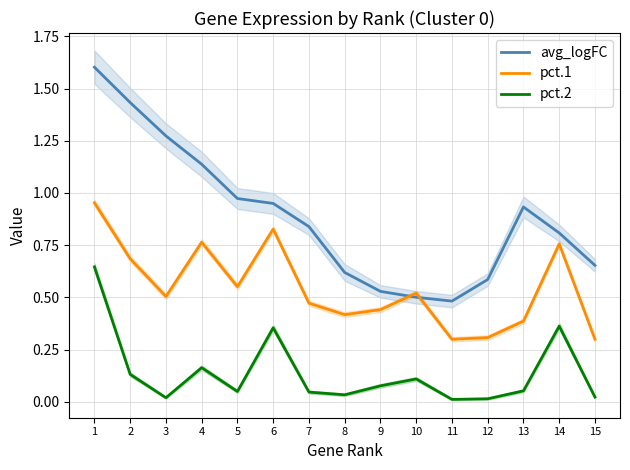

Reading left to right, transcribe all the data shown in this chart.

avg_logFC: 1=1.6	2=1.4	3=1.3	4=1.1	5=1.0	6=0.9	7=0.8	8=0.6	9=0.5	10=0.5	11=0.5	12=0.6	13=0.9	14=0.8	15=0.7
pct.1: 1=1.0	2=0.7	3=0.5	4=0.8	5=0.6	6=0.8	7=0.5	8=0.4	9=0.4	10=0.5	11=0.3	12=0.3	13=0.4	14=0.8	15=0.3
pct.2: 1=0.6	2=0.1	3=0.0	4=0.2	5=0.0	6=0.4	7=0.0	8=0.0	9=0.1	10=0.1	11=0.0	12=0.0	13=0.1	14=0.4	15=0.0